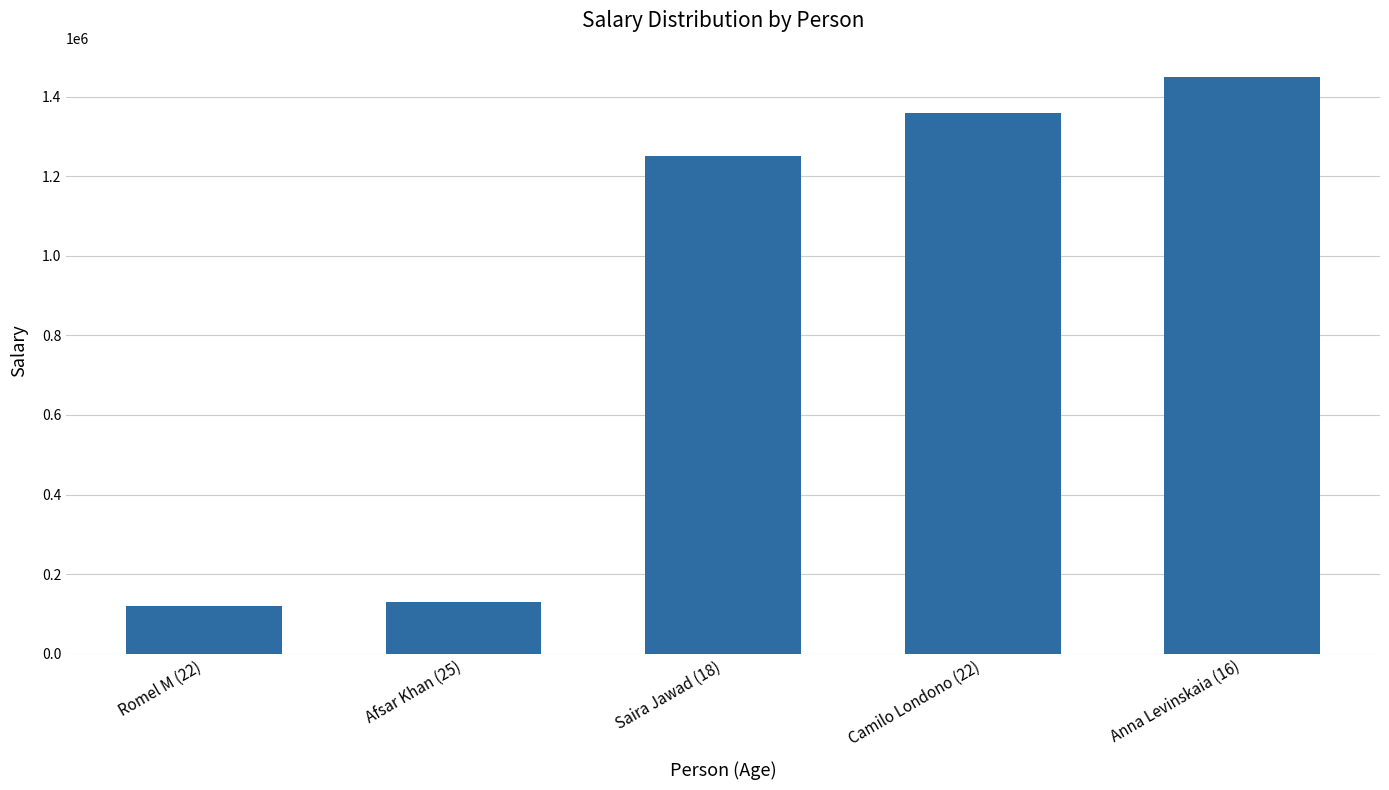

Count the number of data series in this chart.

1